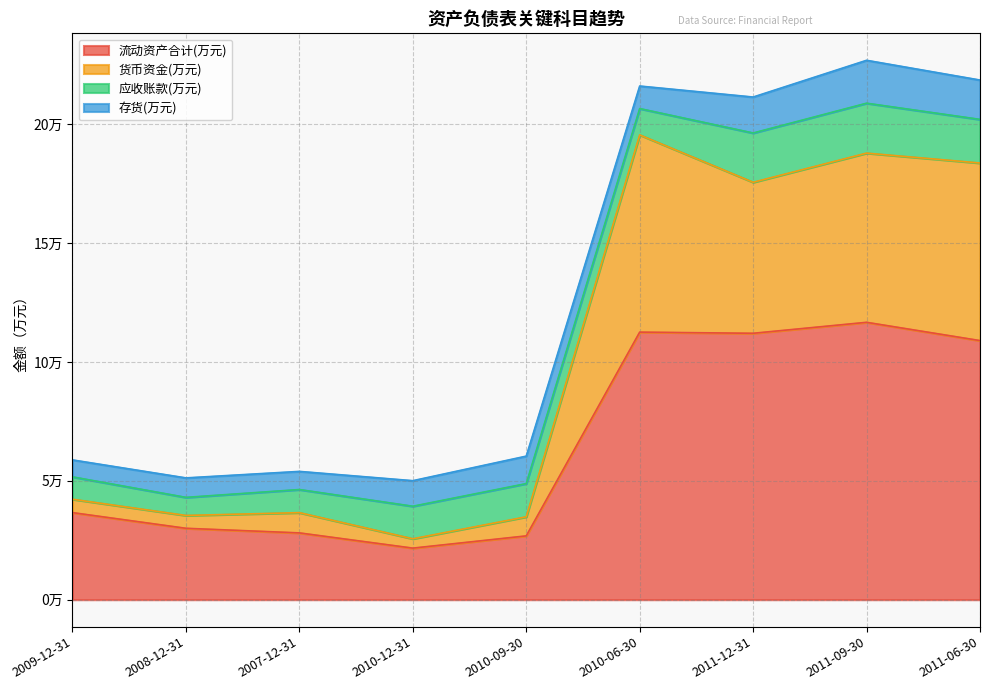

How many data points in 流动资产合计(万元) are above 36637?

4